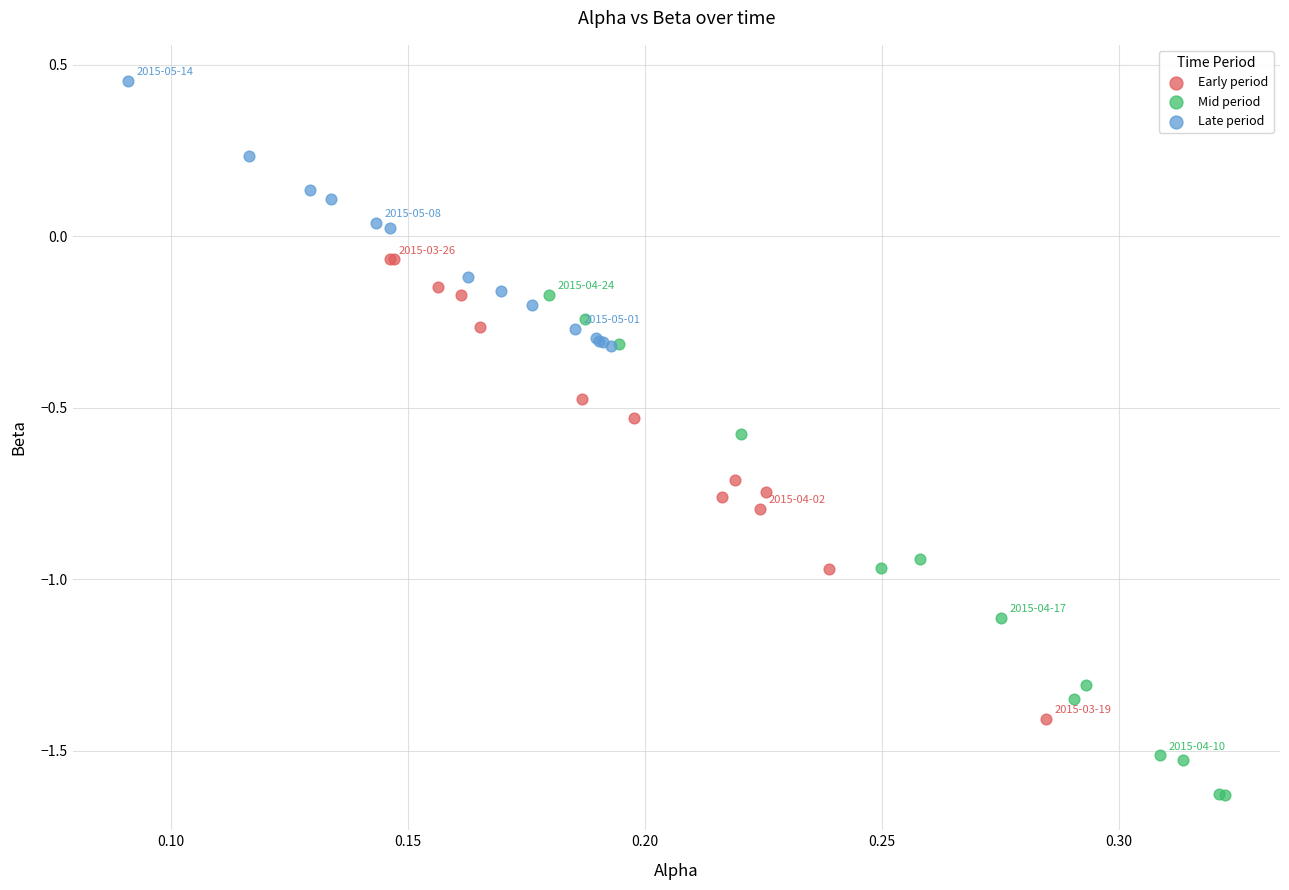

Which series reaches the minimum Y coordinate?

Mid period